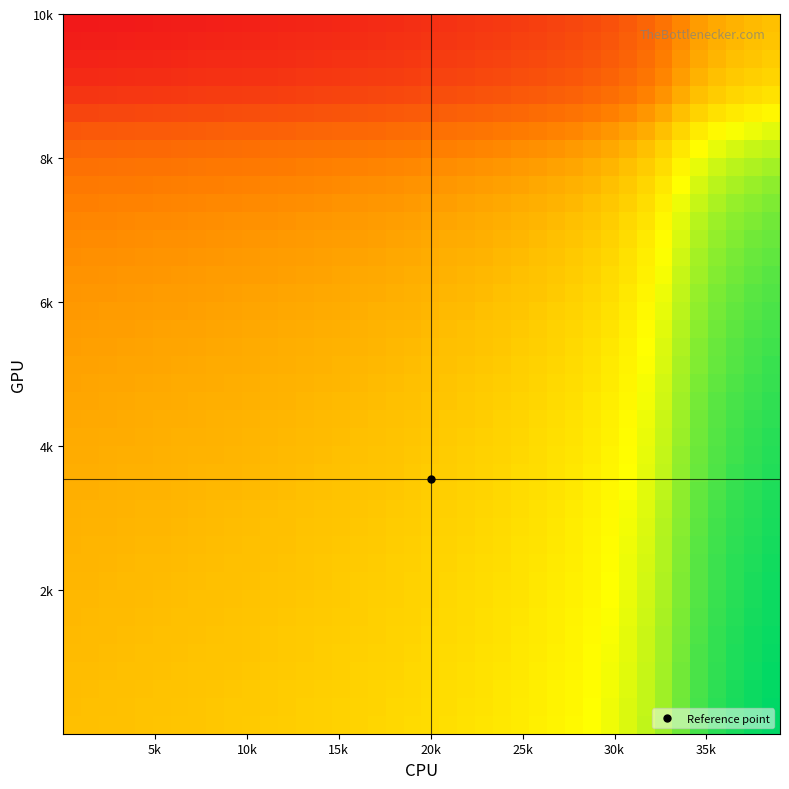

How many data points does each series have?

40